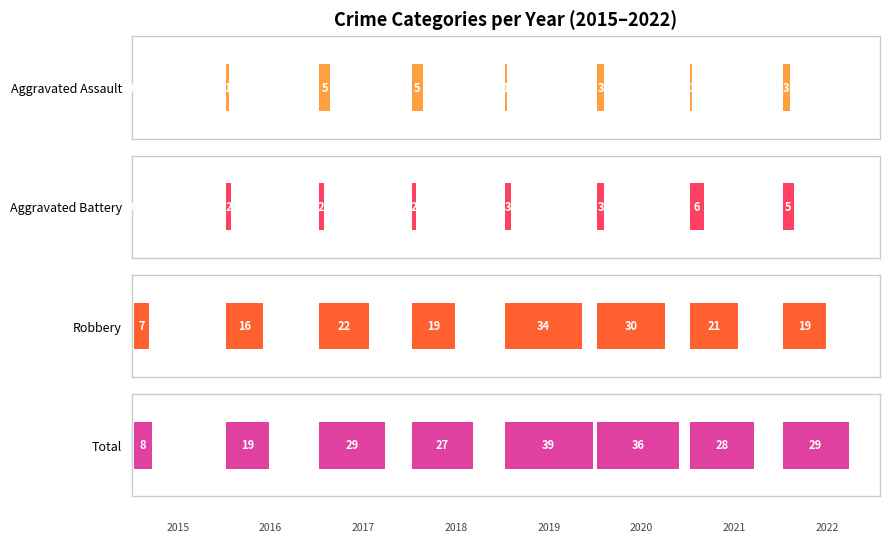

The Robbery series shows 149.0 at 4. True or false?

False